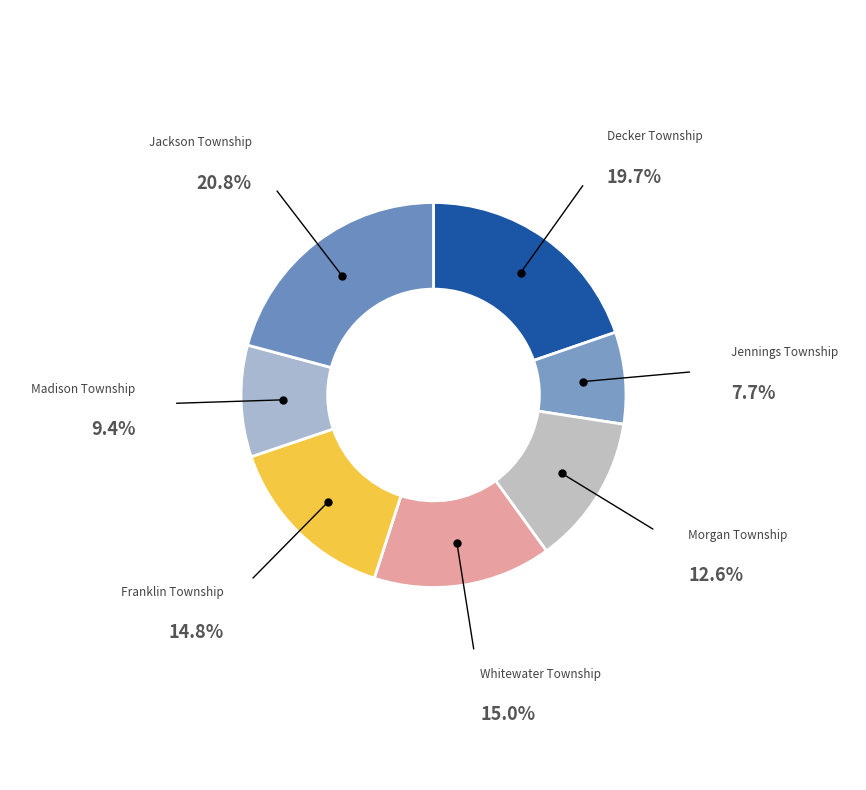

How many segments does this pie chart have?

7